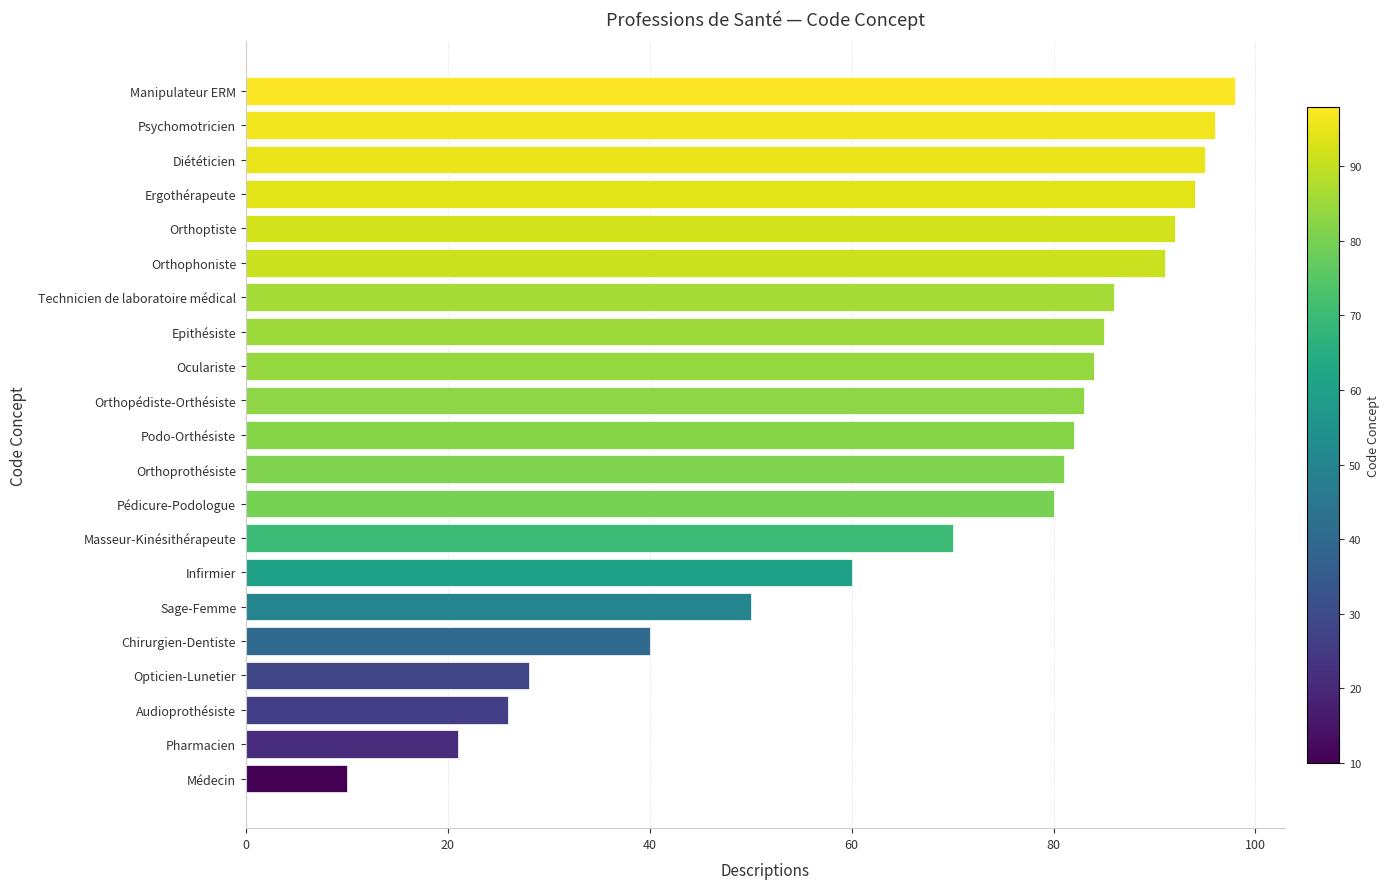

Between Opticien-Lunetier and Technicien de laboratoire médical, which is larger?

Technicien de laboratoire médical